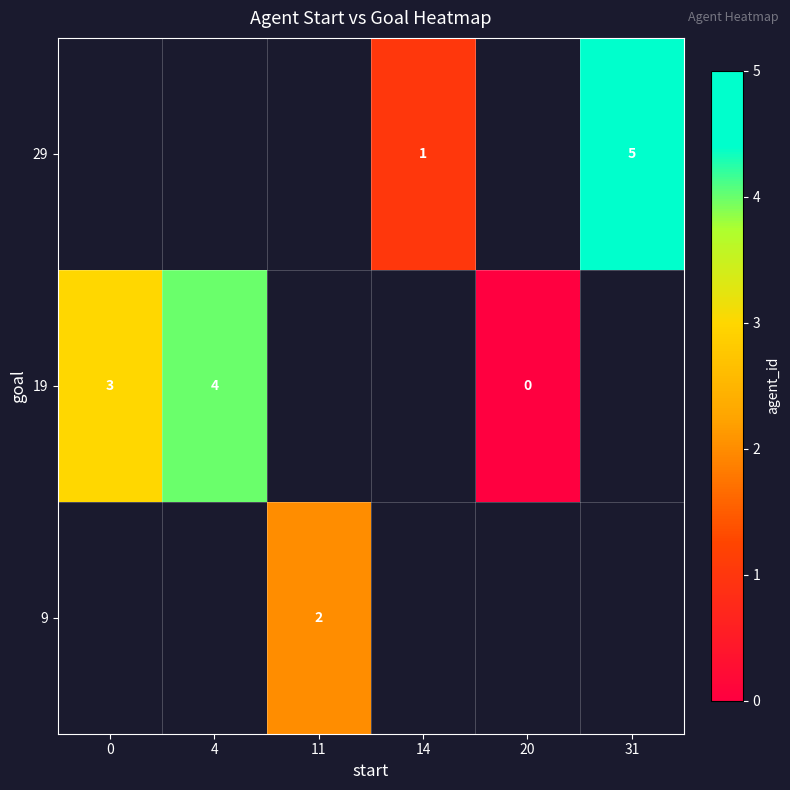

Between 20 and 14, which is larger?

14